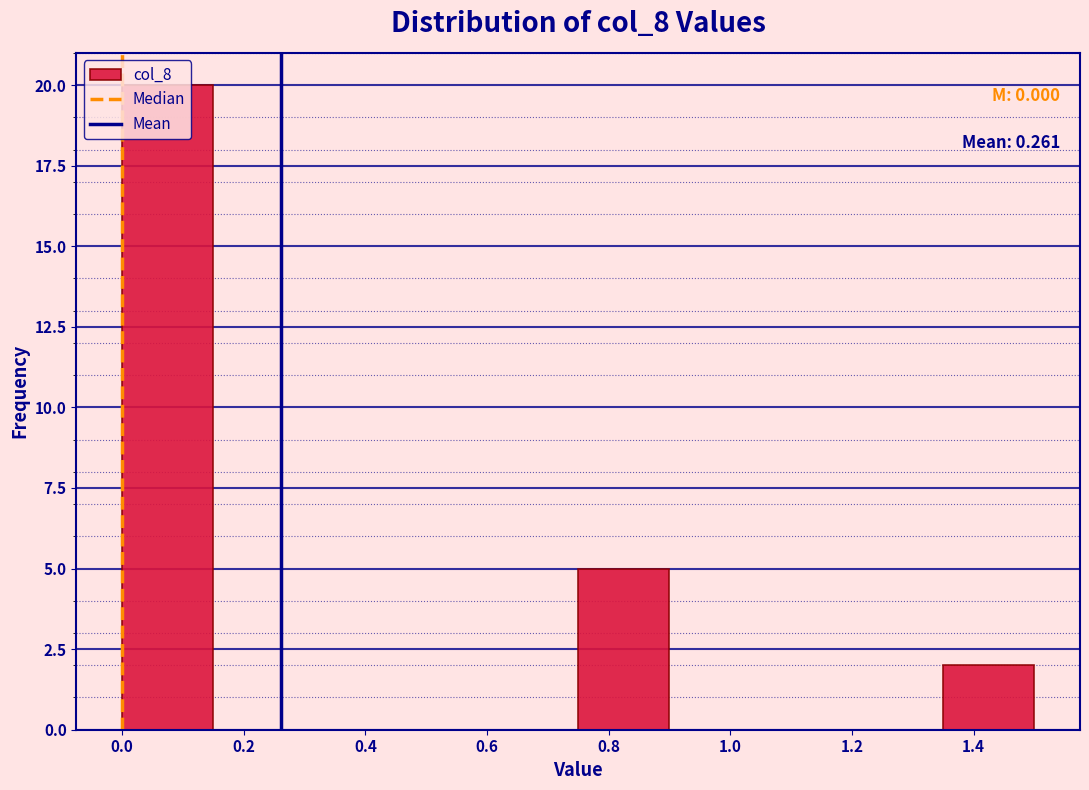

Over which range of the x-axis is the bar tallest?

0.00 to 0.15